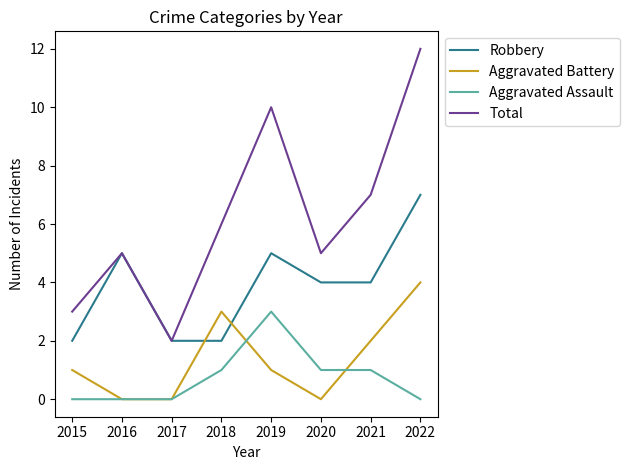

What is the total value across all series at 2018?

12